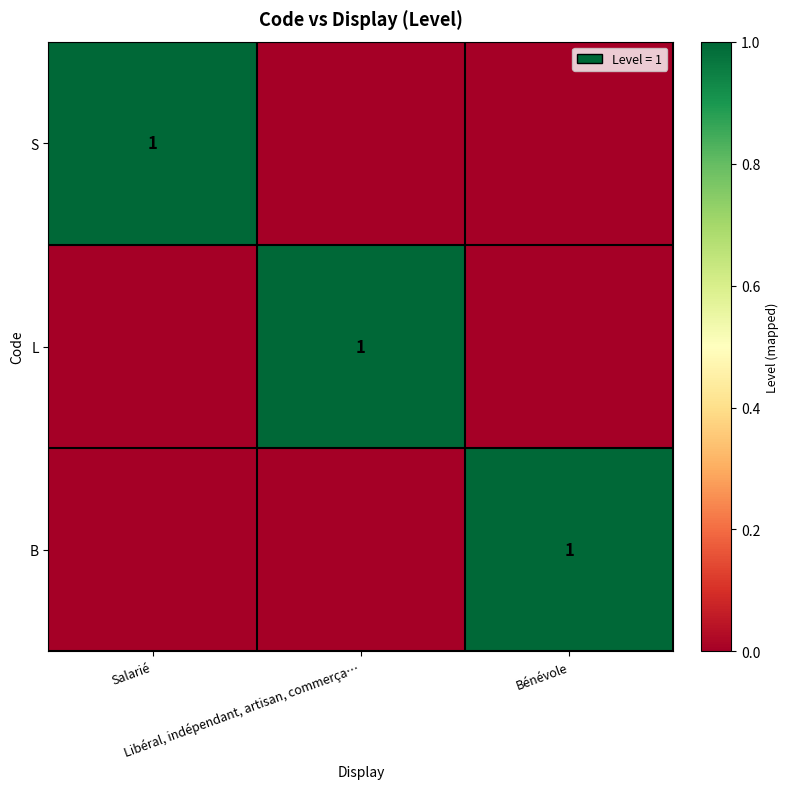

At how many categories does at least one series exceed 0?

3